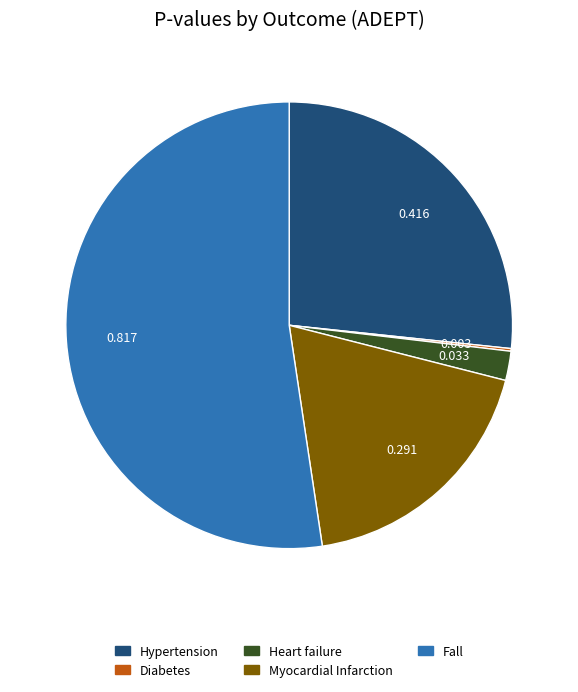

Does any single category account for the majority?

Yes